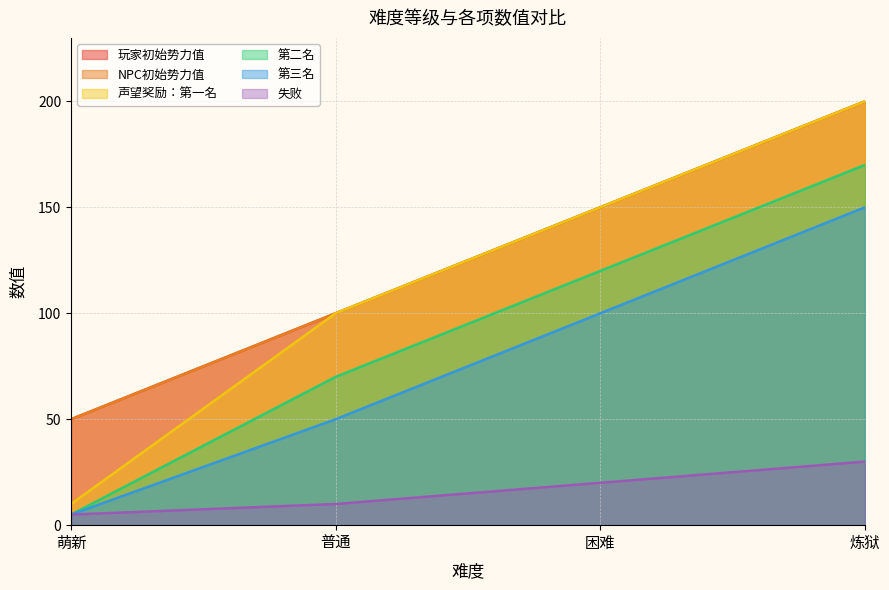

Which has a higher value, 普通 or 萌新?

普通